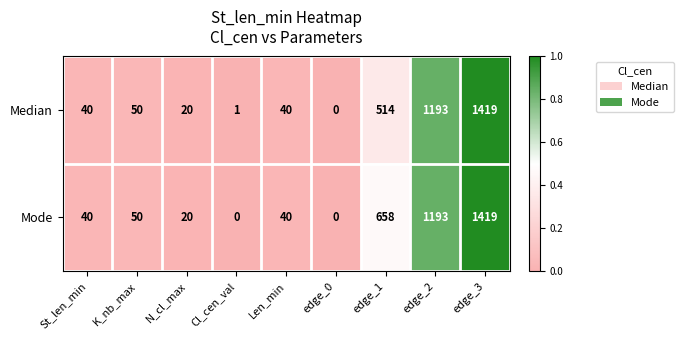

Is it true that Mode equals 1193 at edge_2?

True